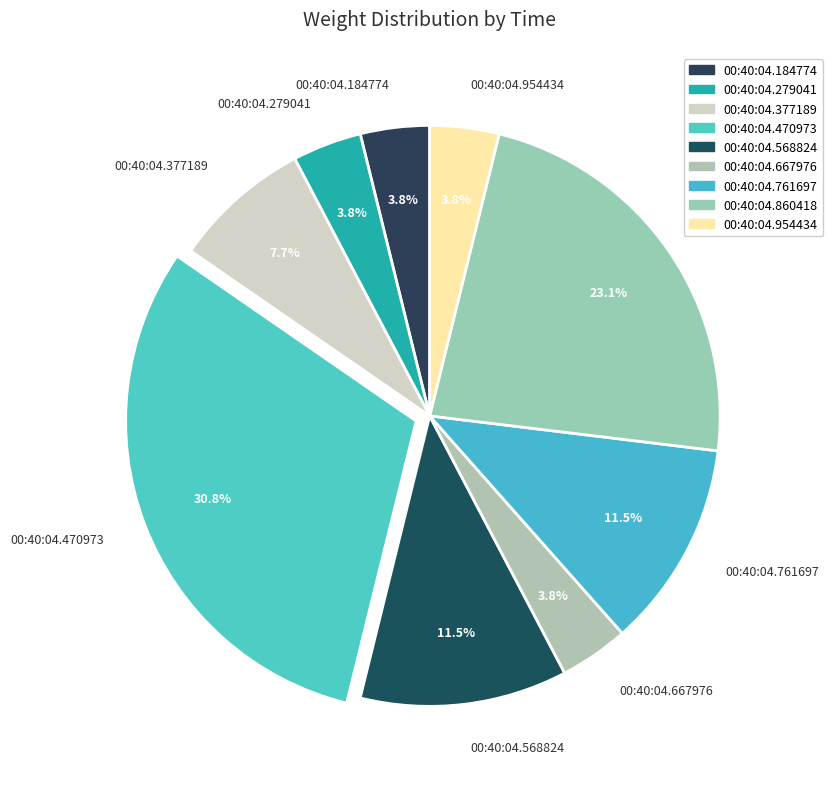

What is the largest slice in the pie chart?

00:40:04.470973